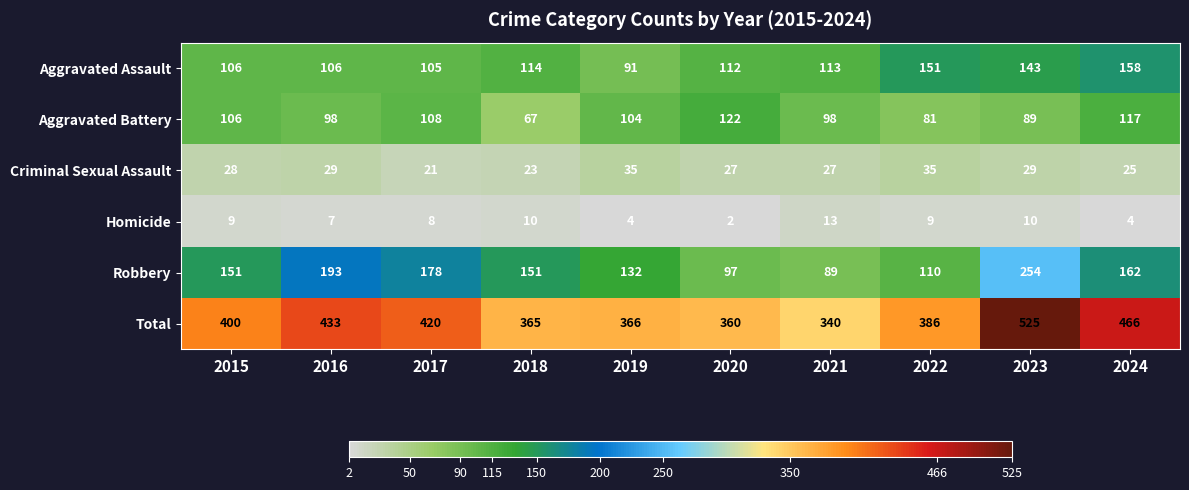

Which category has the lowest value across all series?

2020